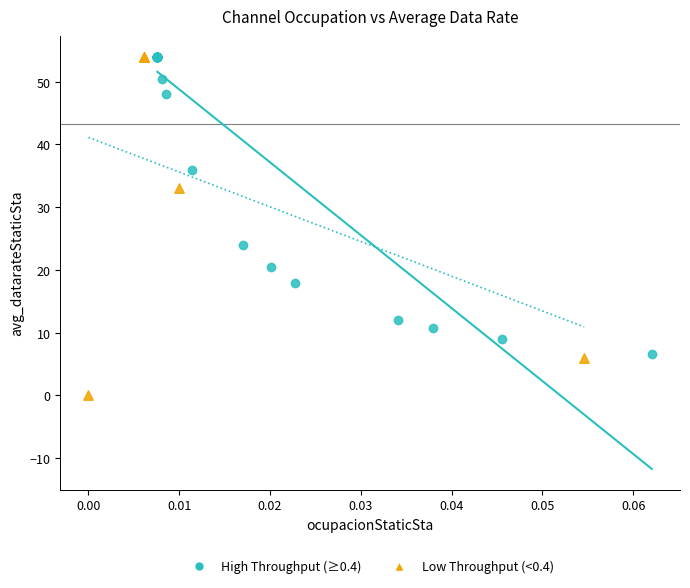

Which series has the largest Y range (max minus min)?

Low Throughput (<0.4)